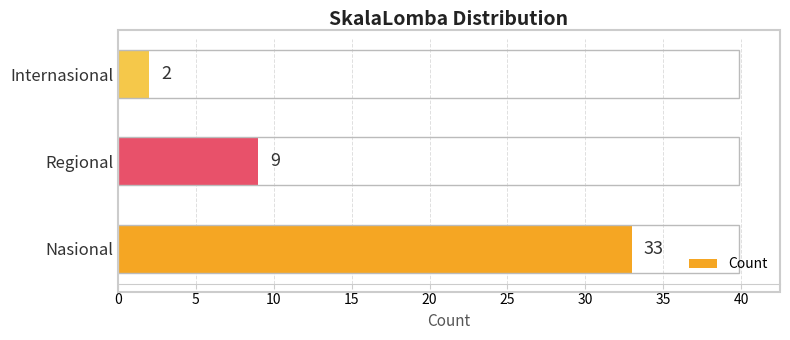

What is the average value?

15